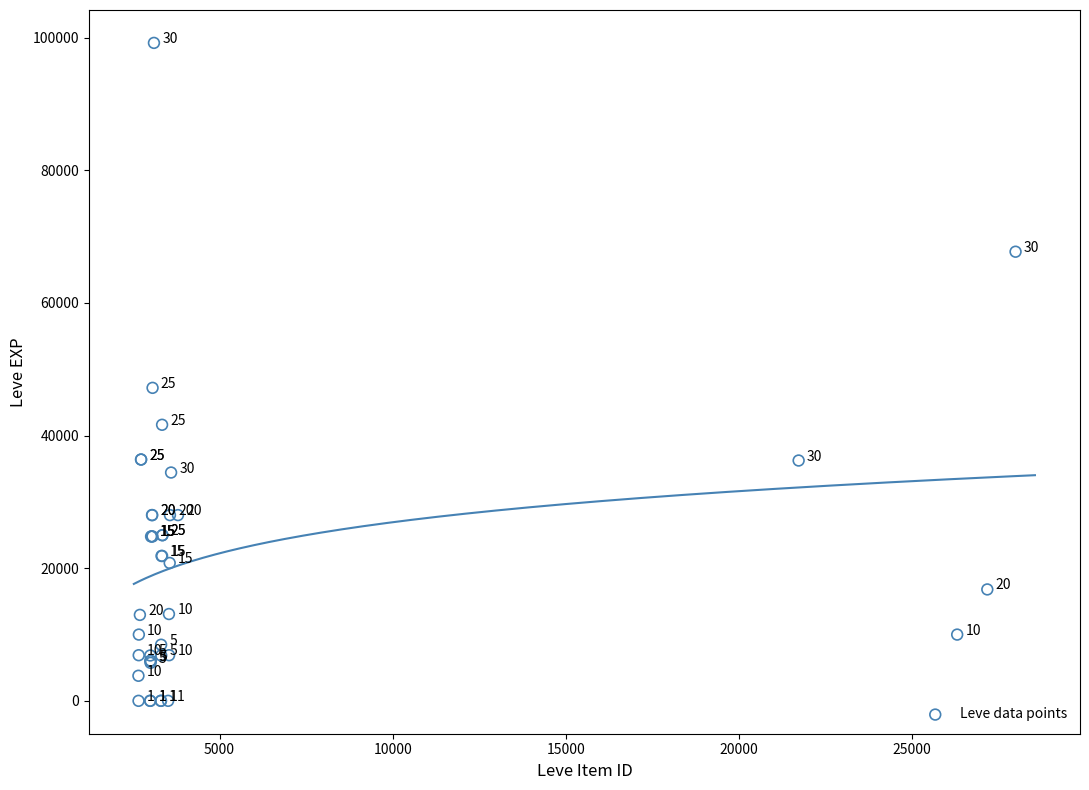

What Y value in the scatter plot is closest to 49610?

47200